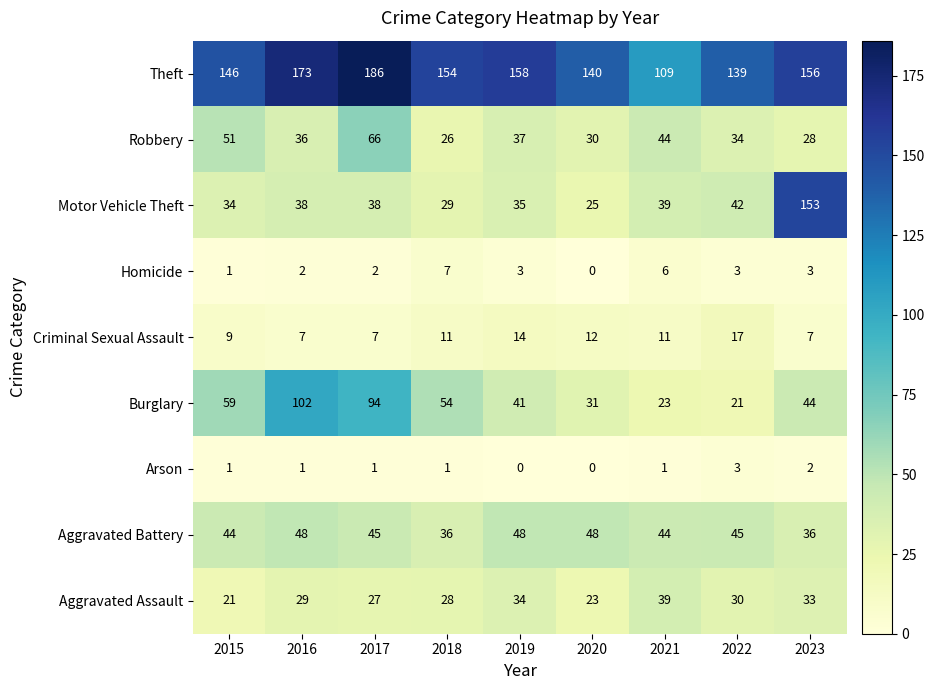

What is the sum of all Aggravated Battery values?

394